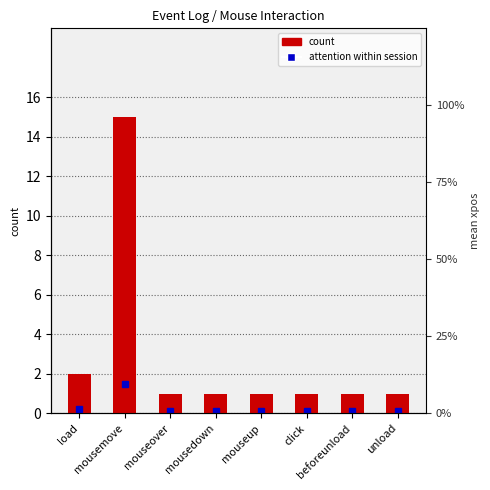

Are the bars grouped side by side (vs. stacked)?

No